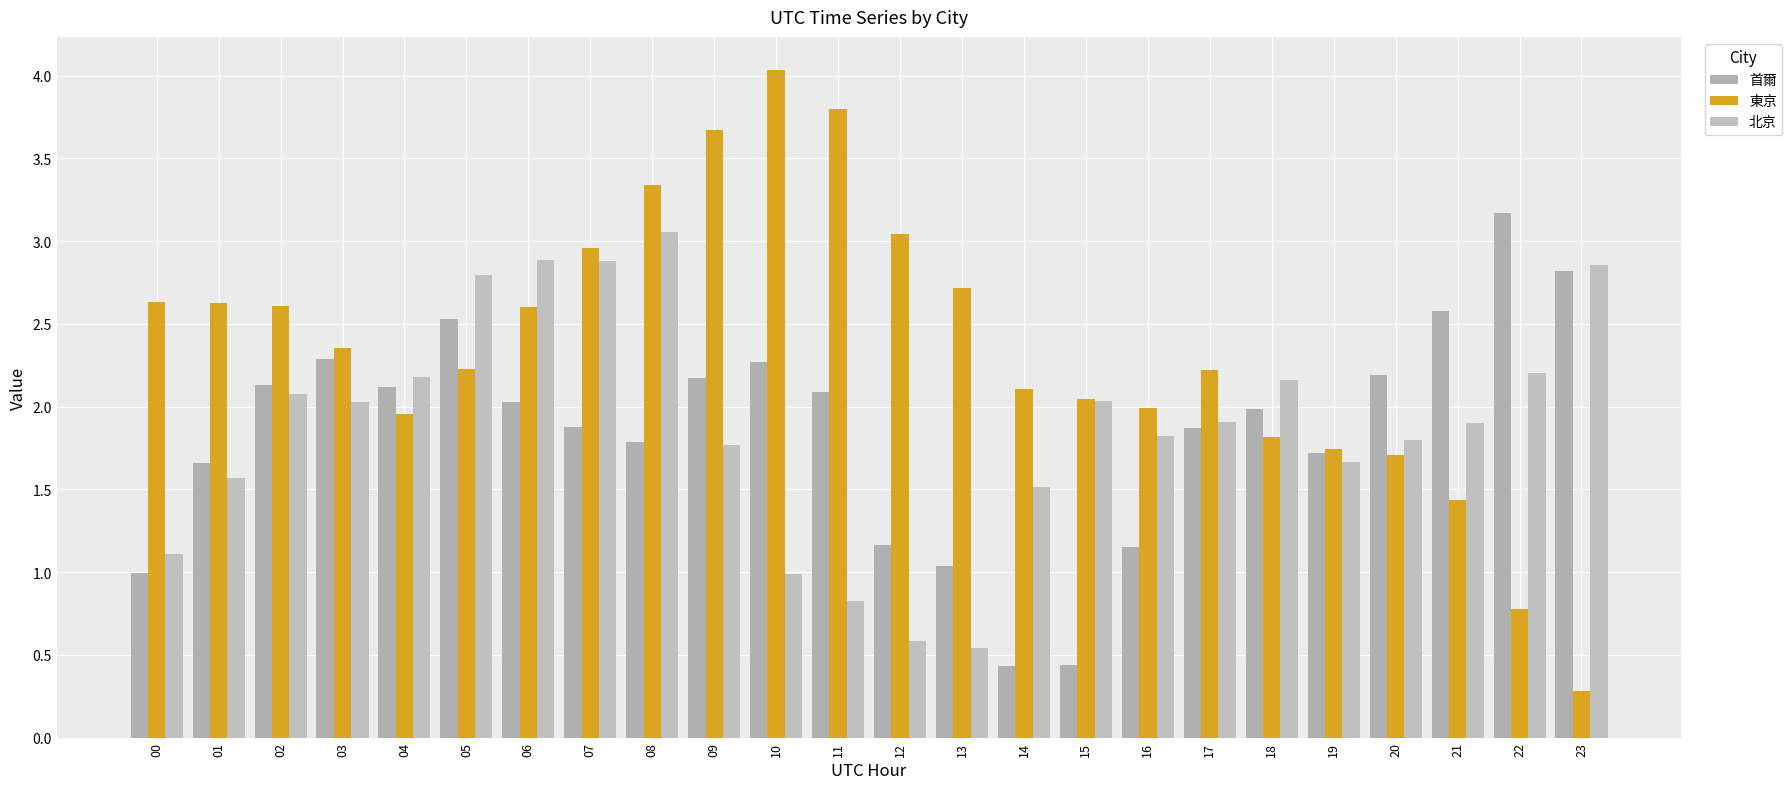

Reading right to left, extract all data points from this chart.

首爾: 23=2.8	22=3.2	21=2.6	20=2.2	19=1.7	18=2.0	17=1.9	16=1.2	15=0.4	14=0.4	13=1.0	12=1.2	11=2.1	10=2.3	09=2.2	08=1.8	07=1.9	06=2.0	05=2.5	04=2.1	03=2.3	02=2.1	01=1.7	00=1.0
東京: 23=0.3	22=0.8	21=1.4	20=1.7	19=1.7	18=1.8	17=2.2	16=2.0	15=2.0	14=2.1	13=2.7	12=3.0	11=3.8	10=4.0	09=3.7	08=3.3	07=3.0	06=2.6	05=2.2	04=2.0	03=2.4	02=2.6	01=2.6	00=2.6
北京: 23=2.9	22=2.2	21=1.9	20=1.8	19=1.7	18=2.2	17=1.9	16=1.8	15=2.0	14=1.5	13=0.5	12=0.6	11=0.8	10=1.0	09=1.8	08=3.1	07=2.9	06=2.9	05=2.8	04=2.2	03=2.0	02=2.1	01=1.6	00=1.1